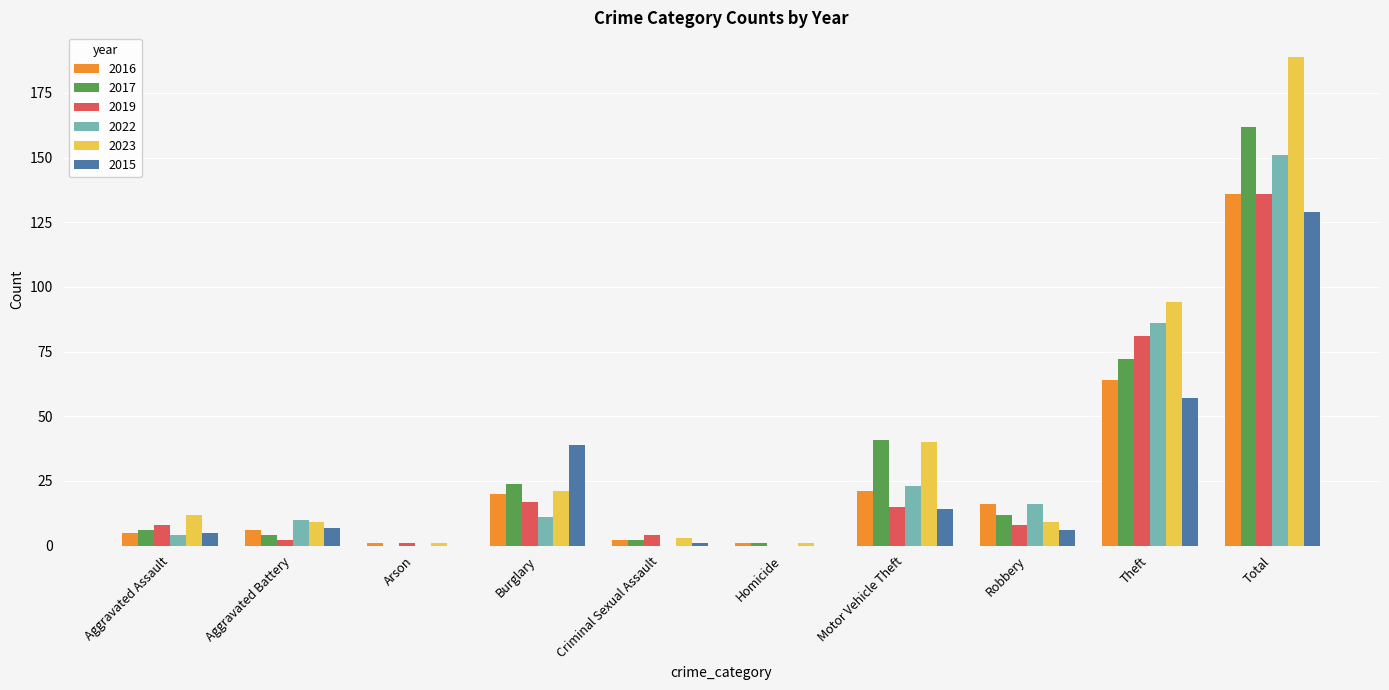

What is the total value across all series at Theft?

454